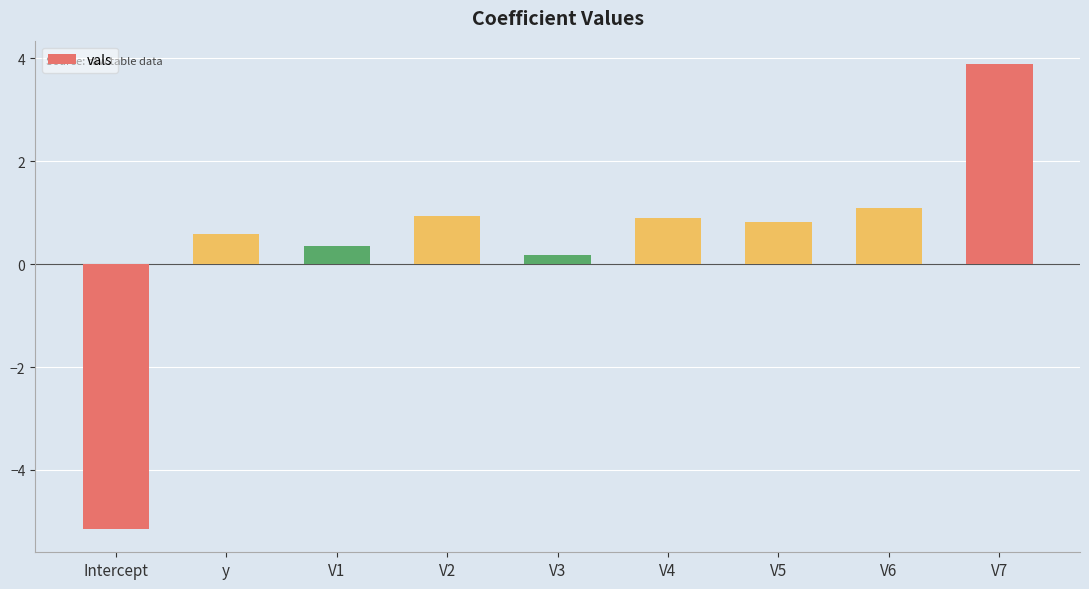

True or false: the data shows 6.7 at V7.

False